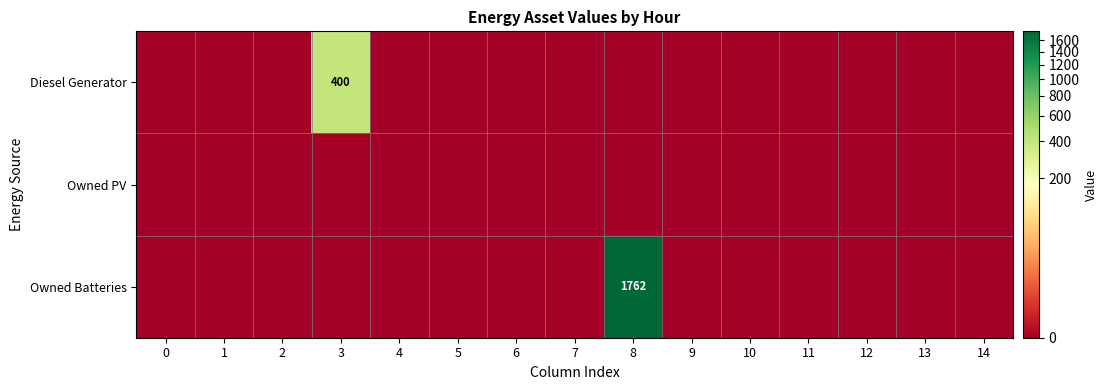

What is the highest value of the Diesel Generator series?

400